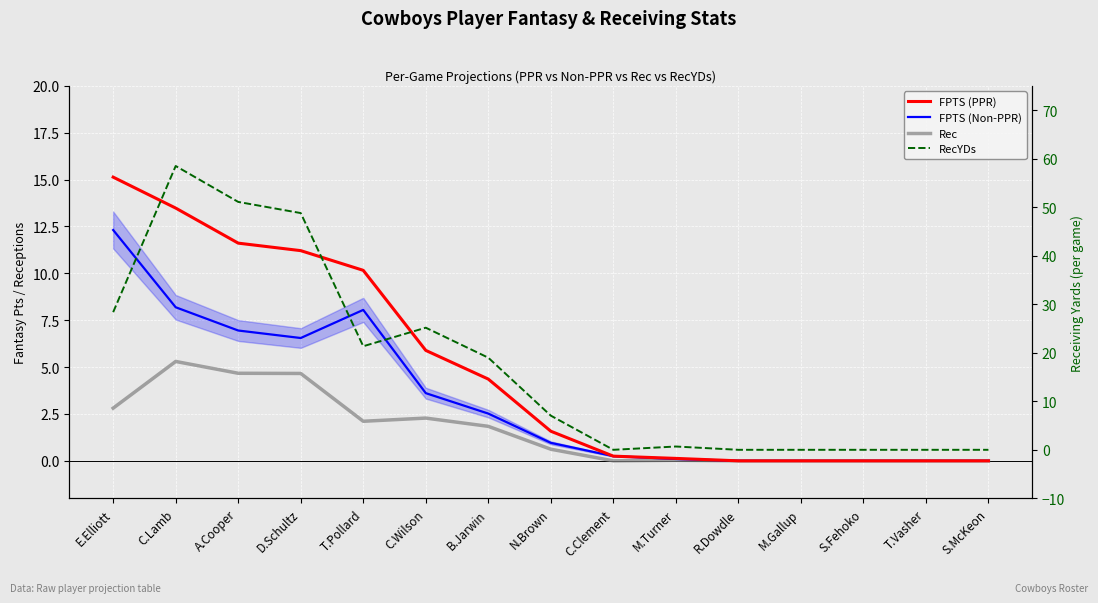

Where is the first local maximum for RecYDs?

C.Lamb